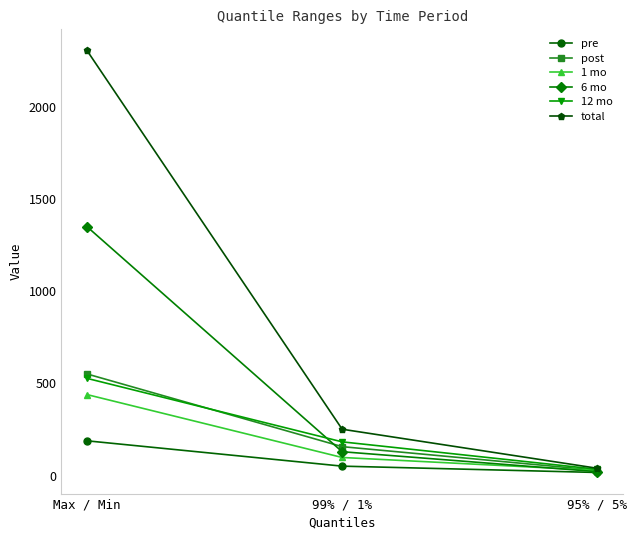

What is the difference between the maximum and minimum values in the 1 mo series?

411.0